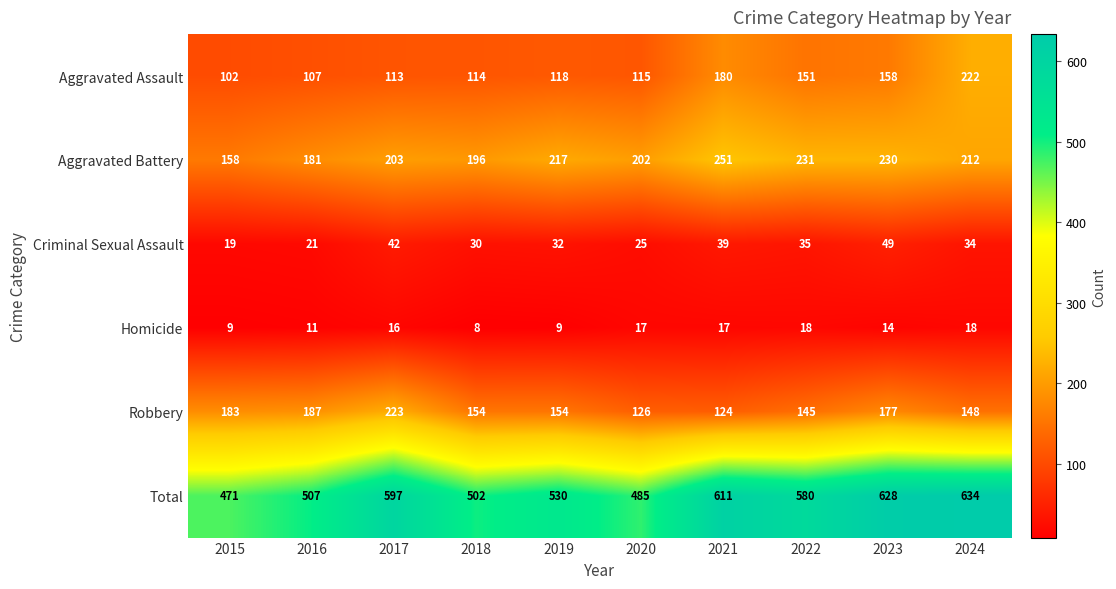

At which category is the sum across all series the highest?

2024